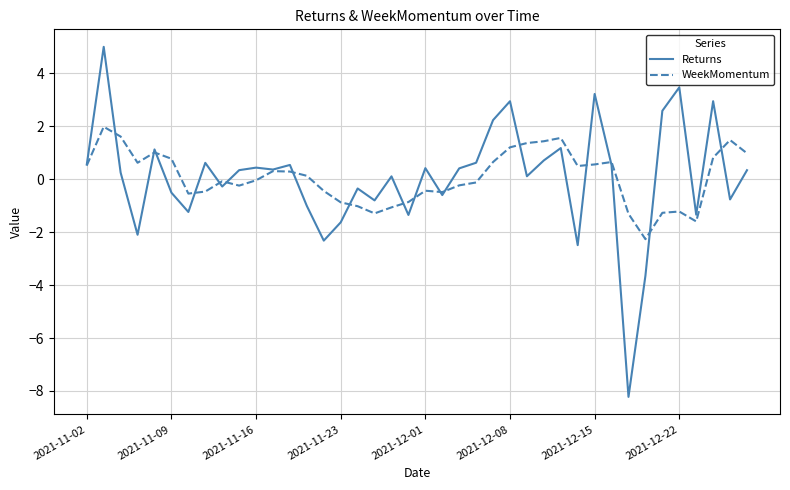

What is the lowest value of the Returns series?

-8.2